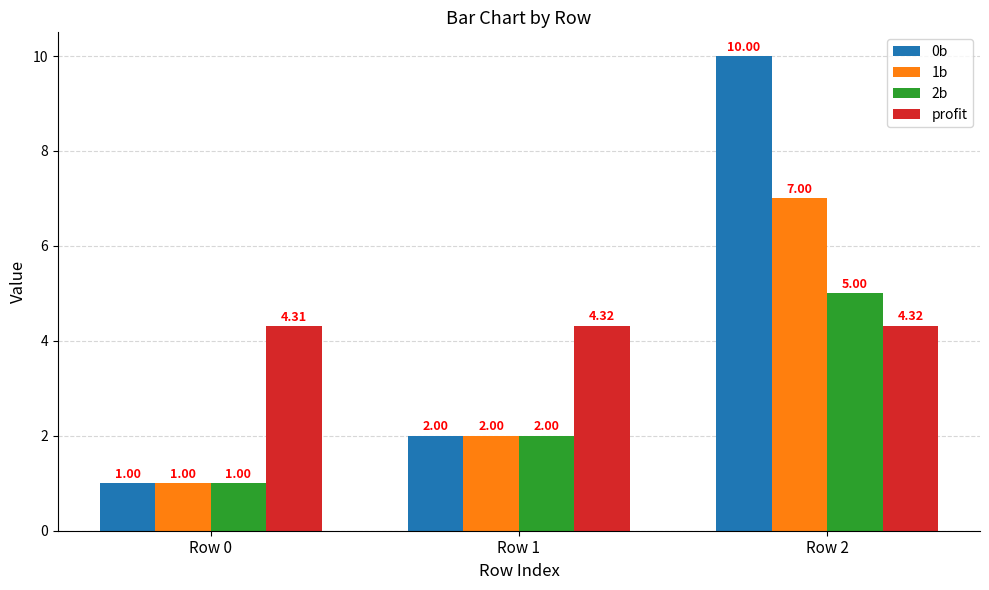

How many values in the 0b series are below 2?

1